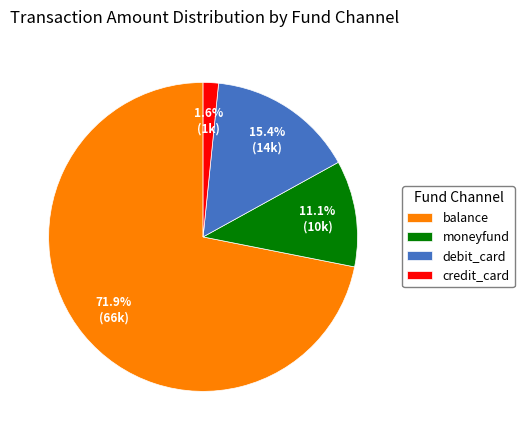

Which has a higher value, balance or moneyfund?

balance